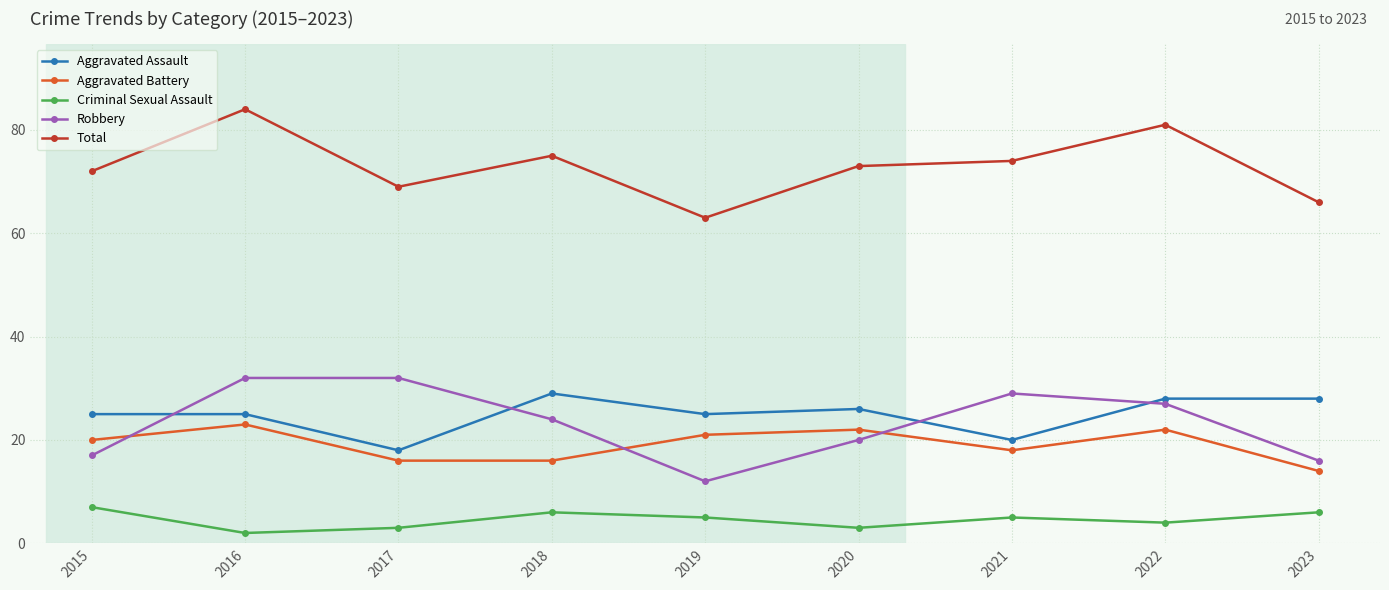

At which category does Total reach its first local valley?

2017